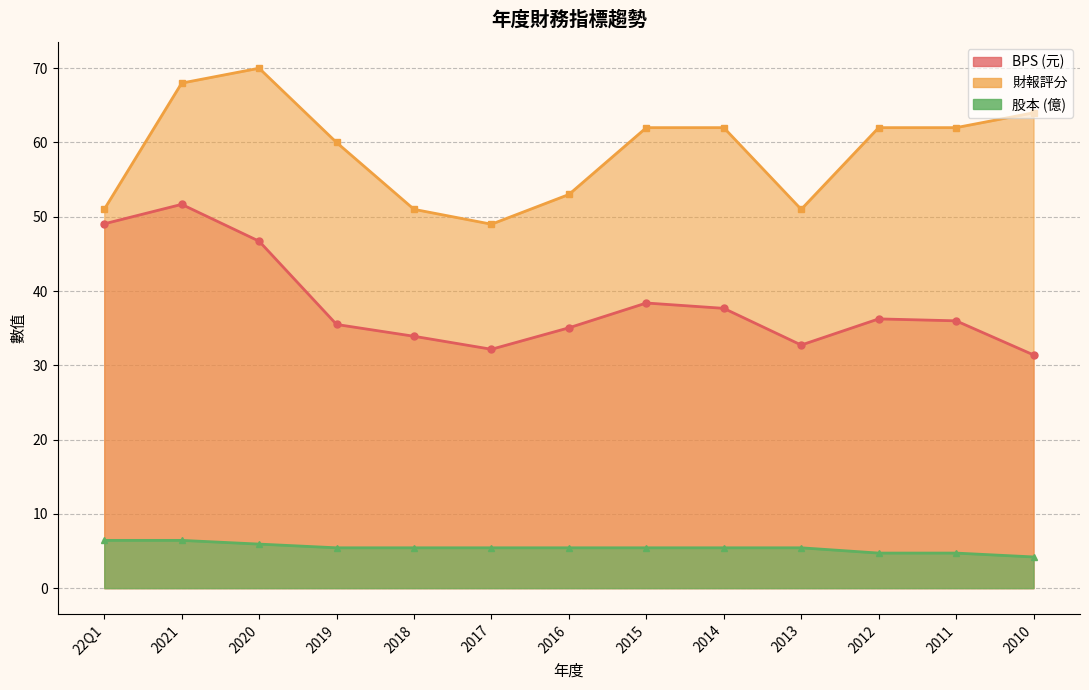

What is the average value of the 財報評分 series?

58.8